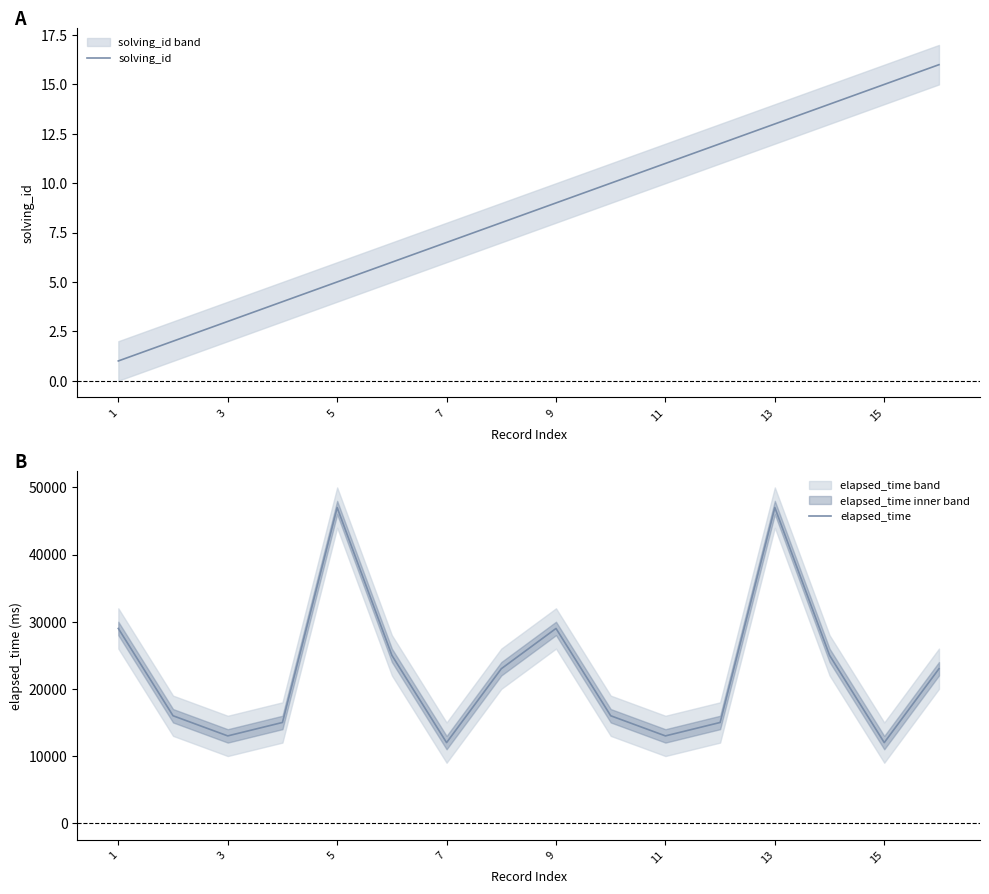

How many data points in elapsed_time are less than 23000?

8